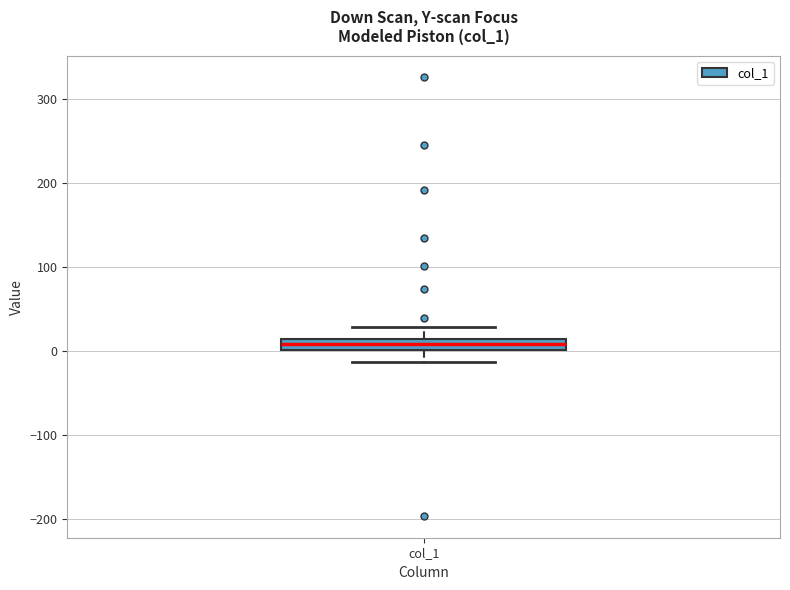

Where does the upper whisker of the box for col_1 end on the y-axis? The values are not printed on the chart, so give them approximately, as read against the axis.

30